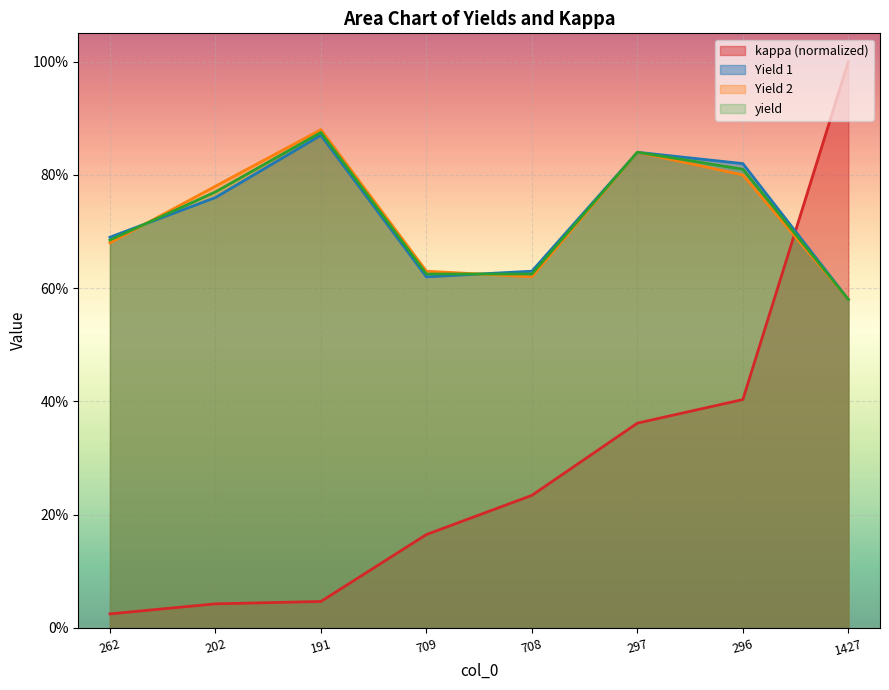

What are all the series names shown in the legend?

kappa (normalized), Yield 1, Yield 2, yield